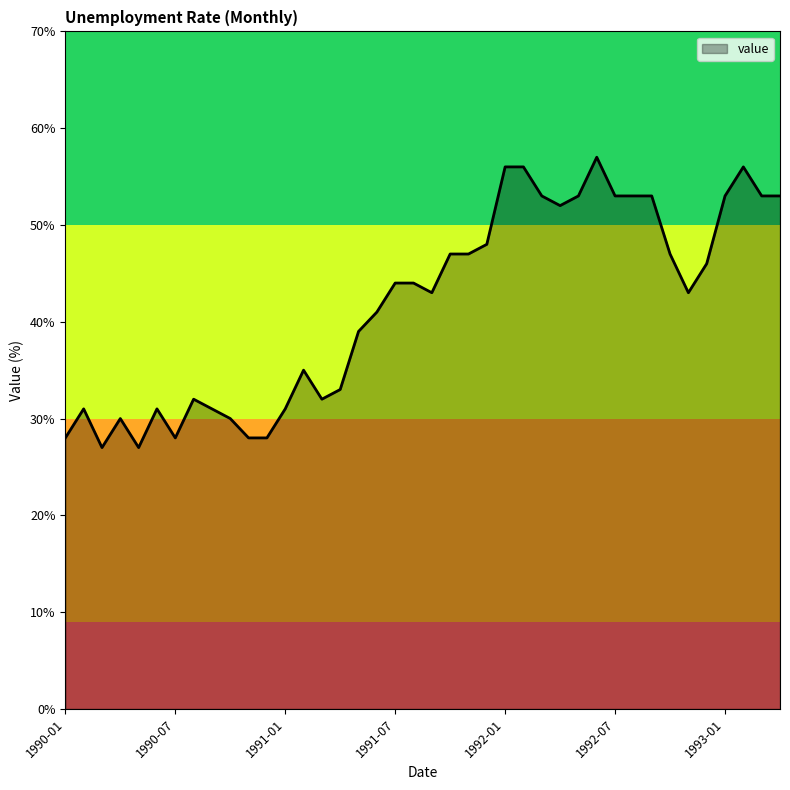

Is this an area chart (filled region under the line)?

Yes